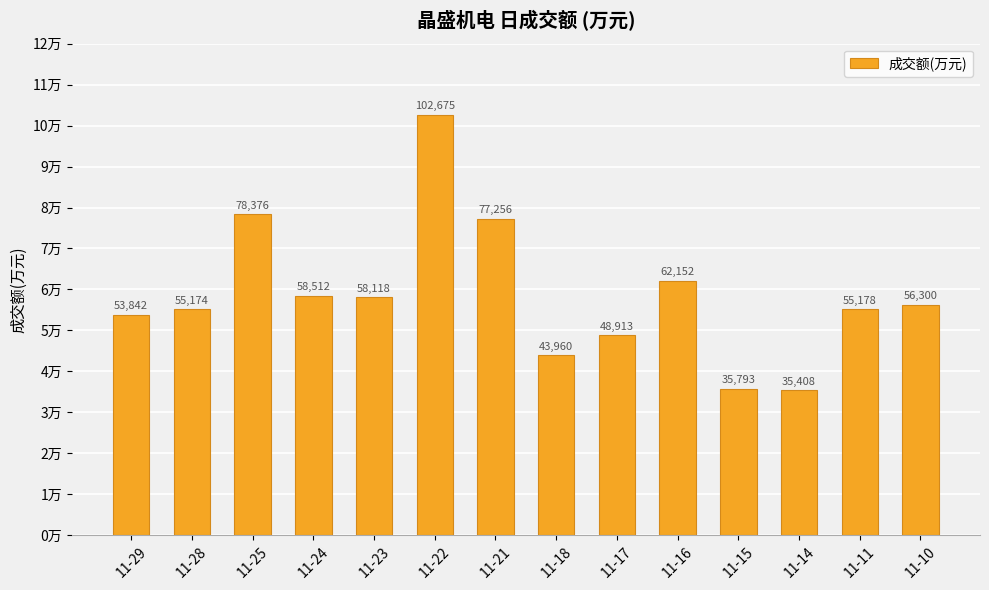

Where does the data first go above 56300?

11-25